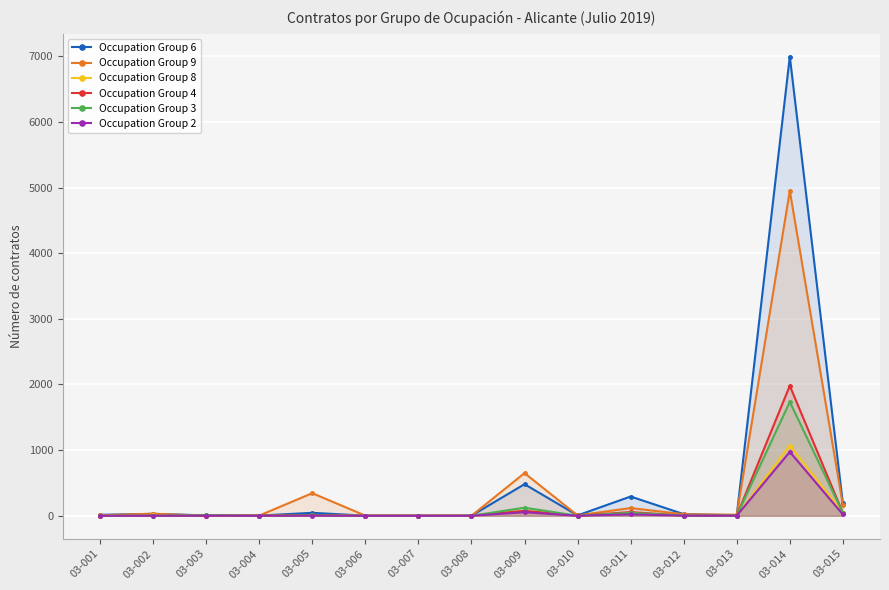

How many lines are shown in the chart?

6